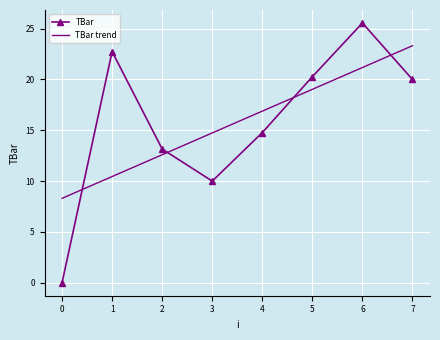

At which label does TBar trend first exceed 16?

4